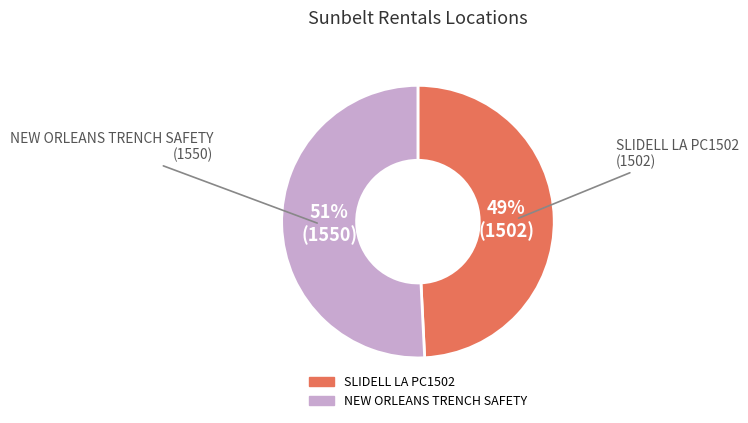

Count the number of slices in the pie.

2